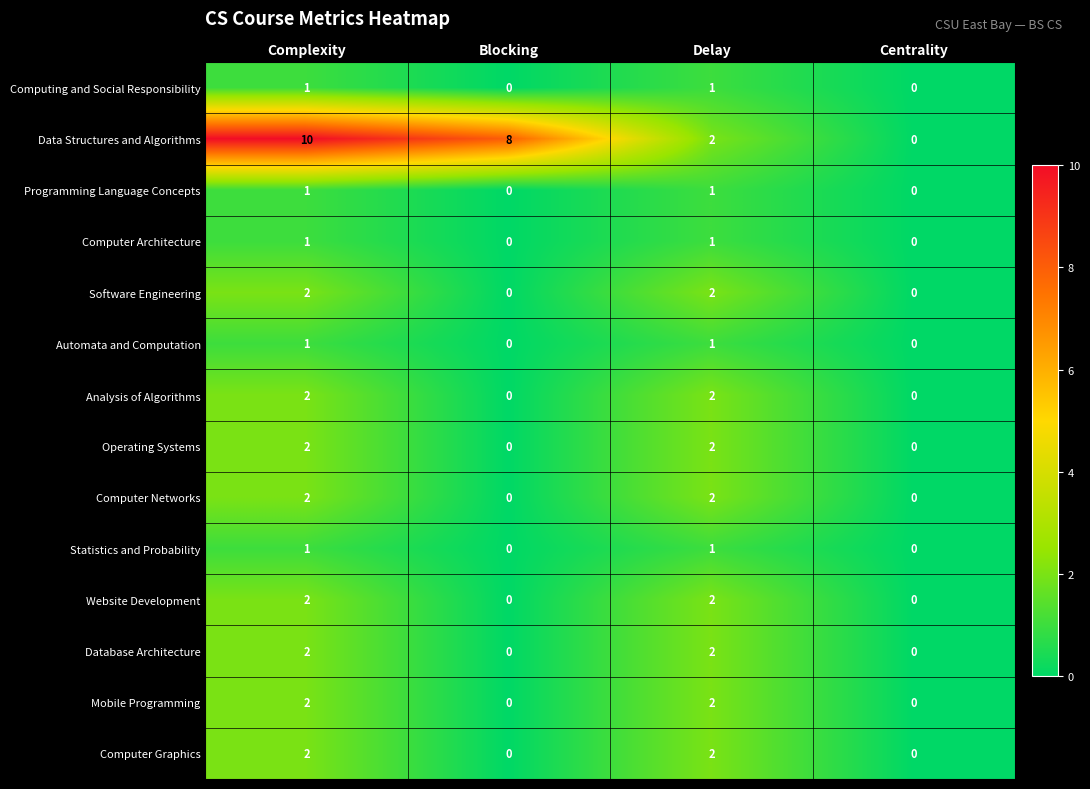

What is the sum of all Analysis of Algorithms values?

4